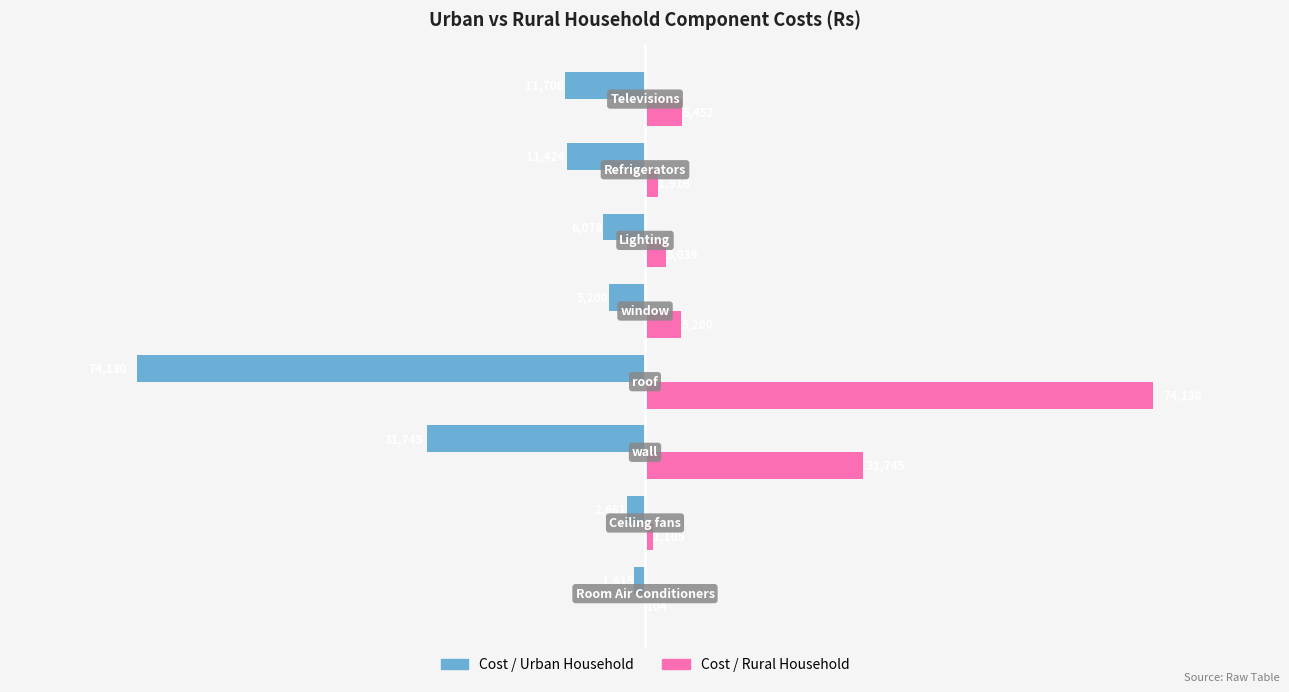

What is the maximum value shown in the chart?

74130.0